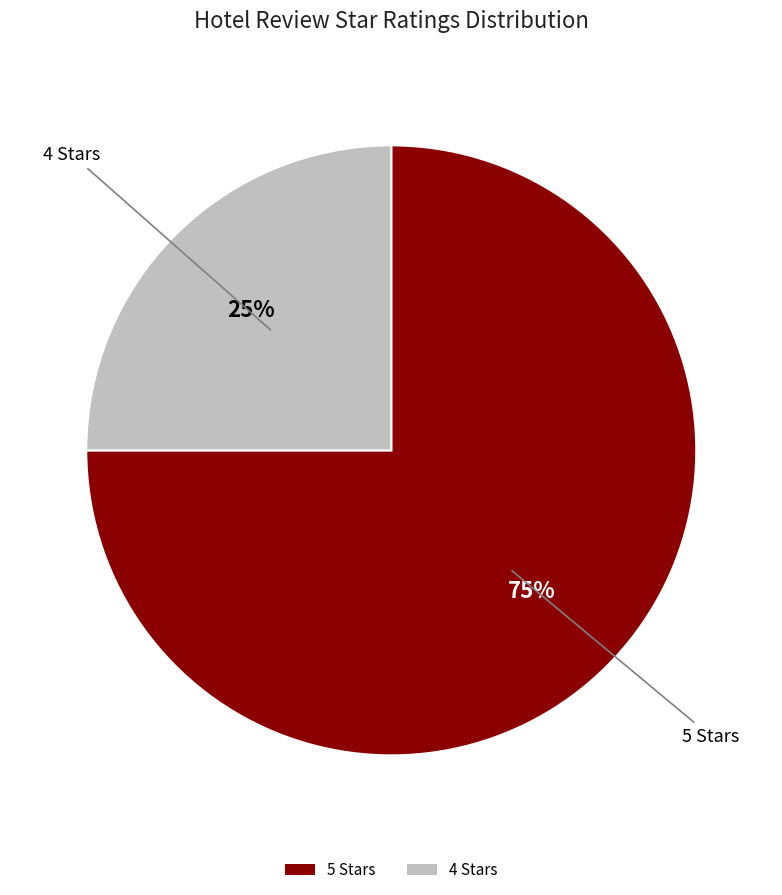

Which slice is the smallest?

4